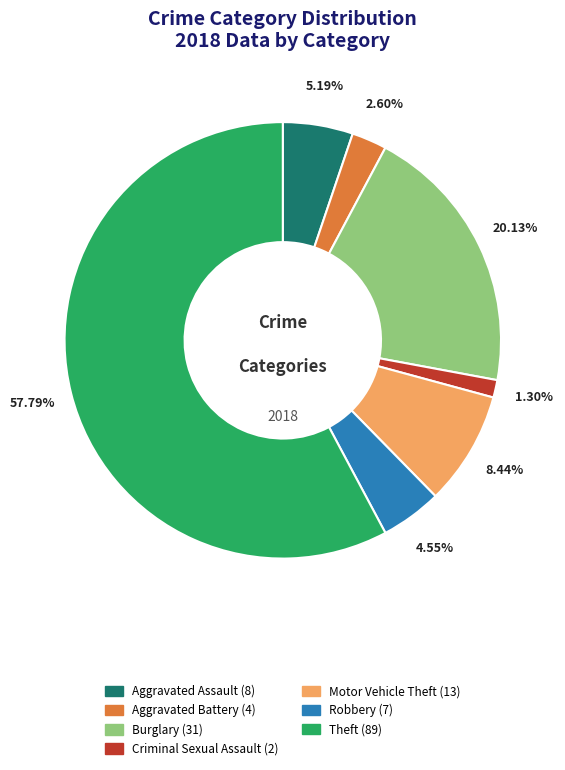

How many slices are in this pie chart?

7